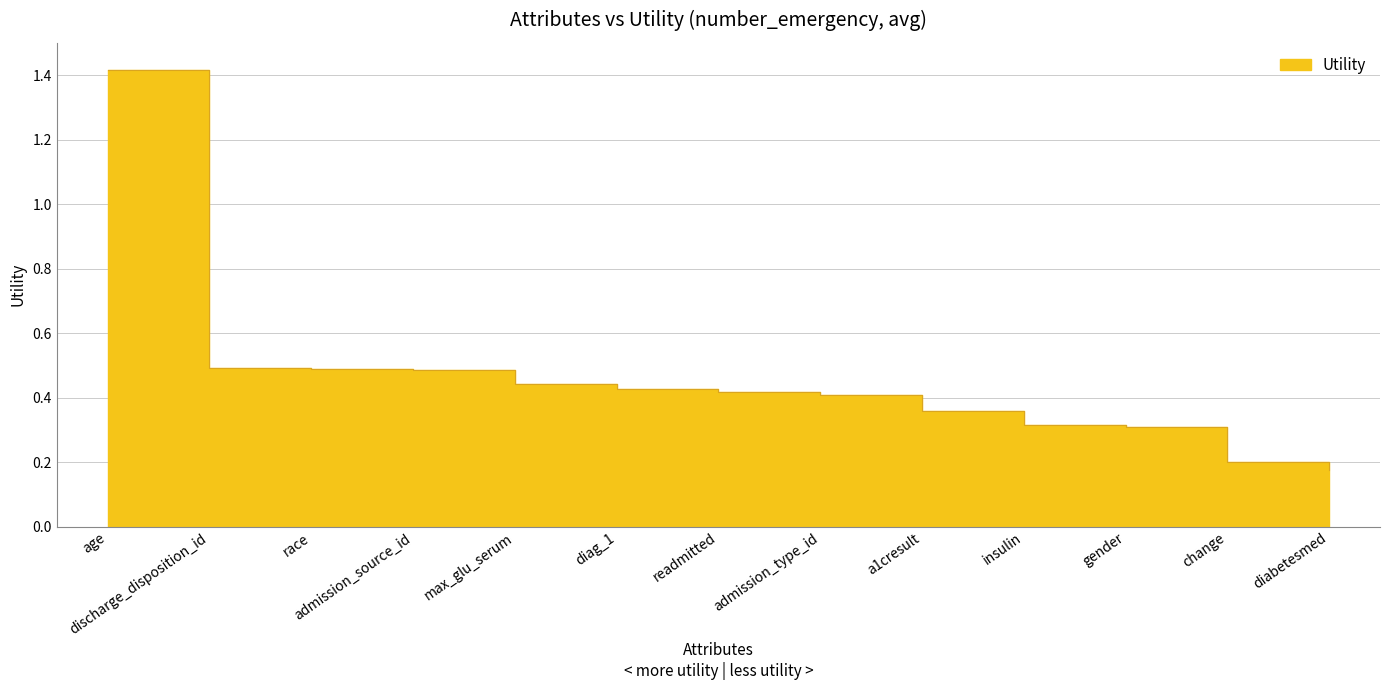

Count the number of data series in this chart.

1